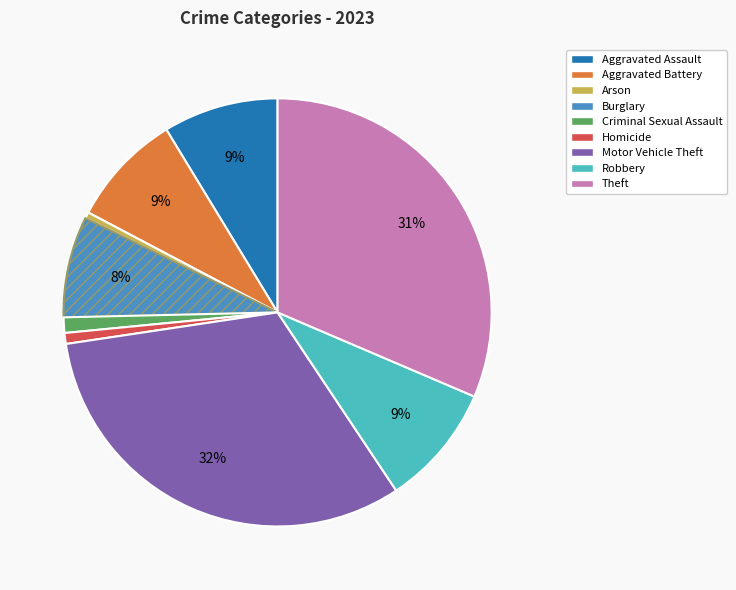

Count the number of slices in the pie.

9